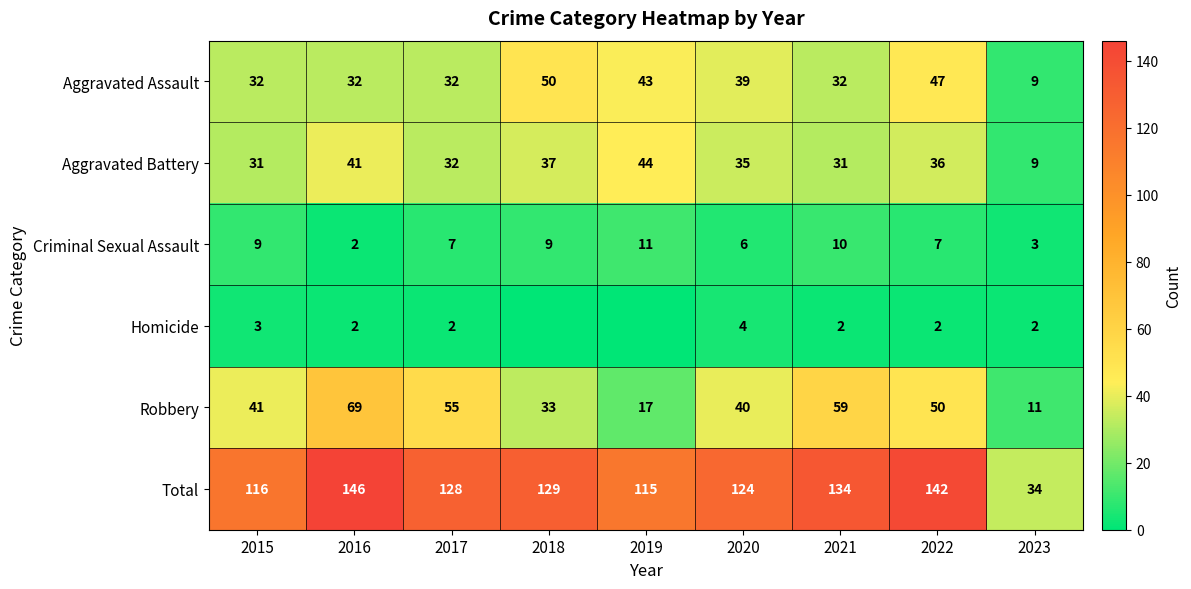

What is the difference between the maximum and minimum values in the Robbery series?

58